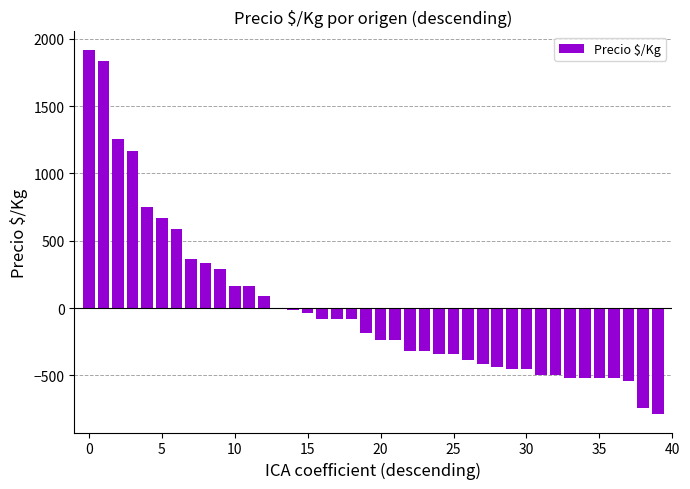

What is the greatest value displayed?

1919.1